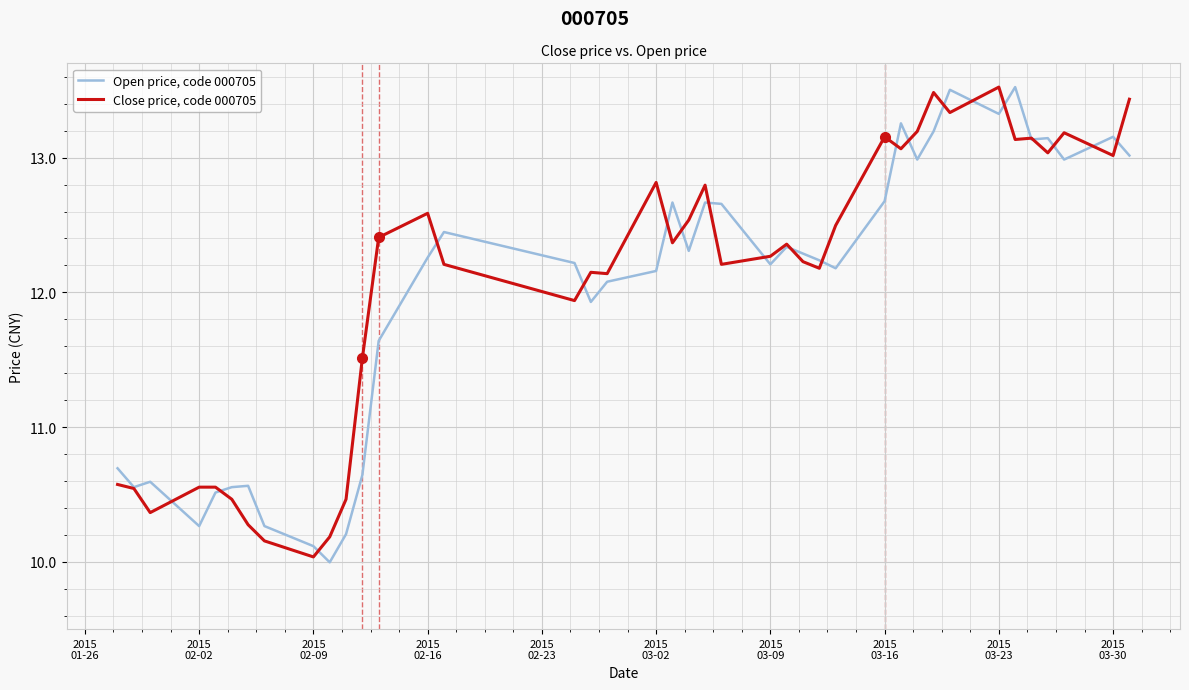

How many values in the Close price, code 000705 series exceed 12?

27